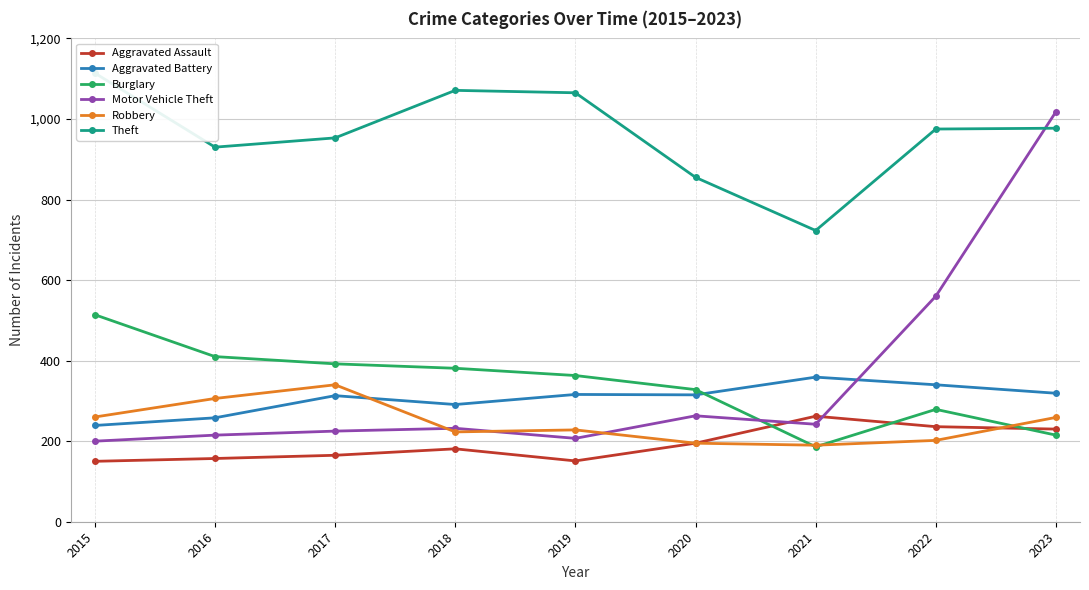

How many data points in Theft are less than 975?

4